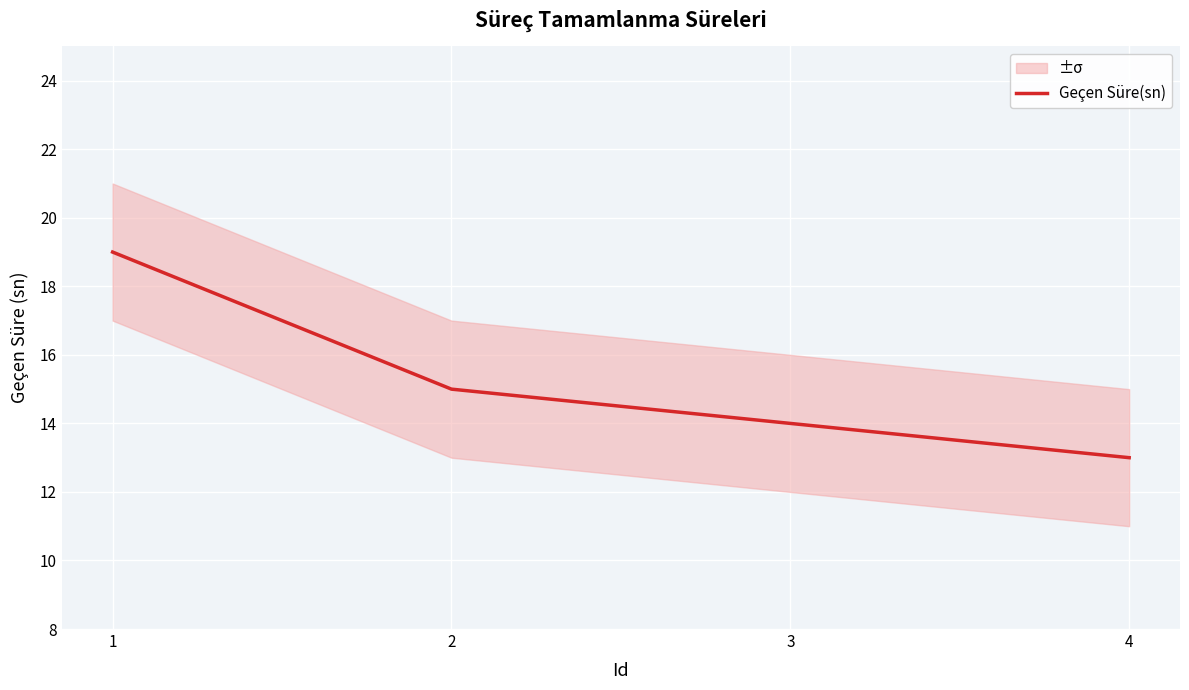

What is the difference between the second highest and minimum values?

2